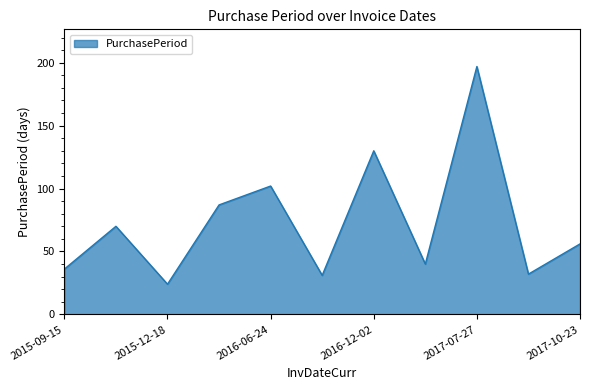

What is the minimum value shown in the chart?

24